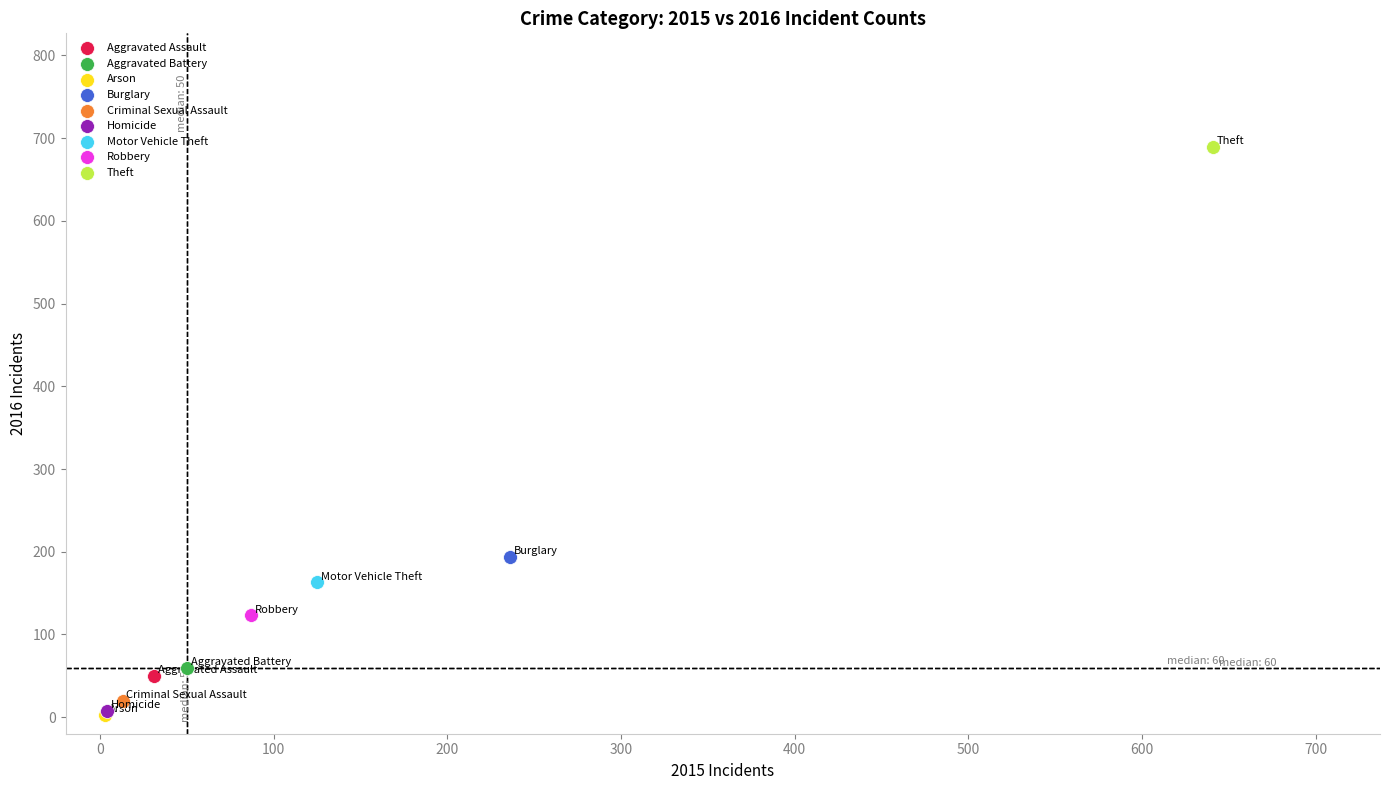

What are all the series names shown in the legend?

Aggravated Assault, Aggravated Battery, Arson, Burglary, Criminal Sexual Assault, Homicide, Motor Vehicle Theft, Robbery, Theft